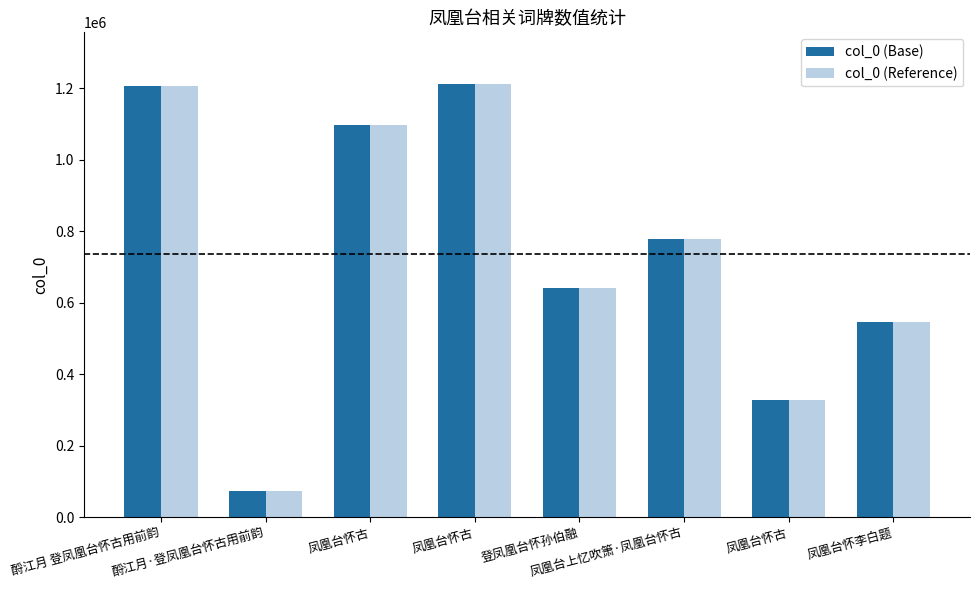

Reading right to left, list all the values displayed in this chart.

col_0 (Base): 544944	328390	777854	640128	1211811	1098790	73392	1206967
col_0 (Reference): 544944	328390	777854	640128	1211811	1098790	73392	1206967